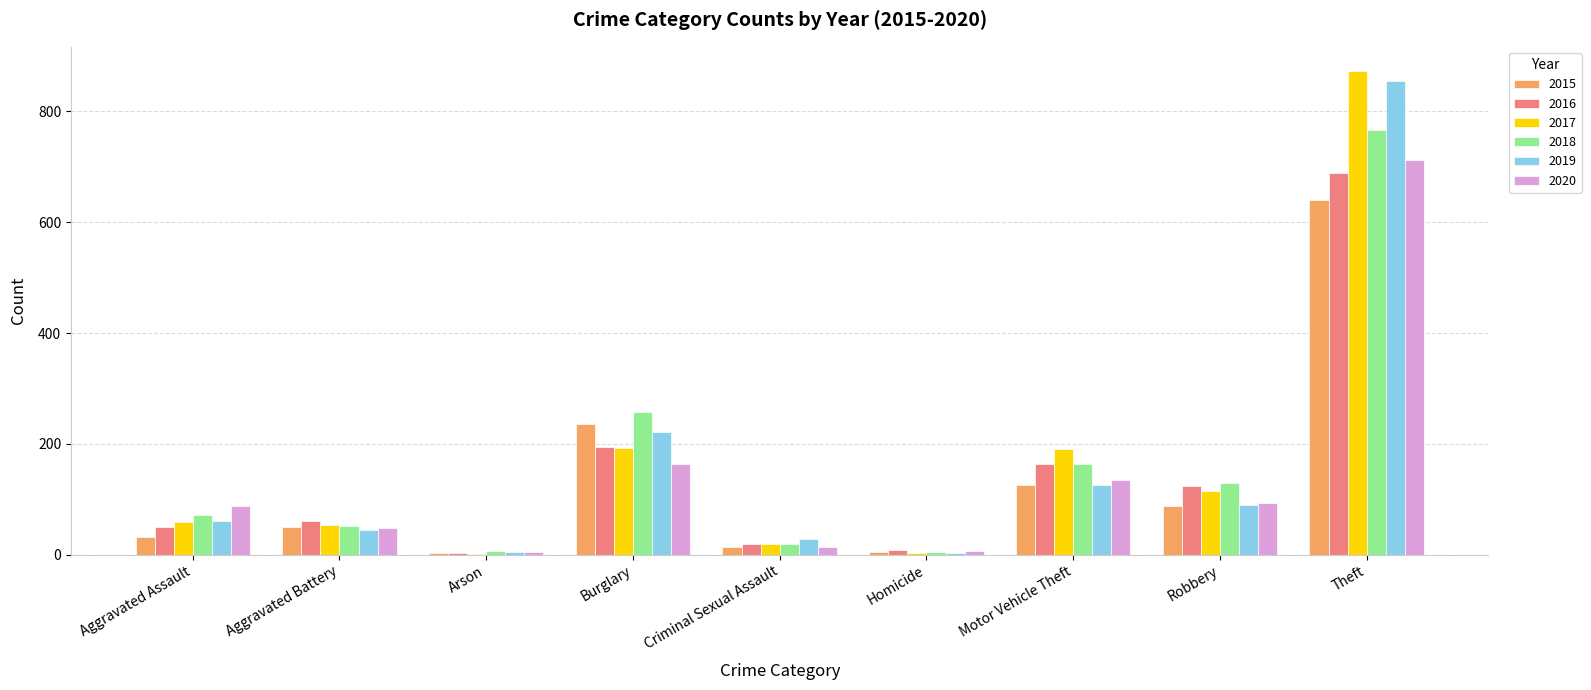

Is the value of 2019 at Aggravated Battery greater than the value of 2017 at Criminal Sexual Assault?

Yes